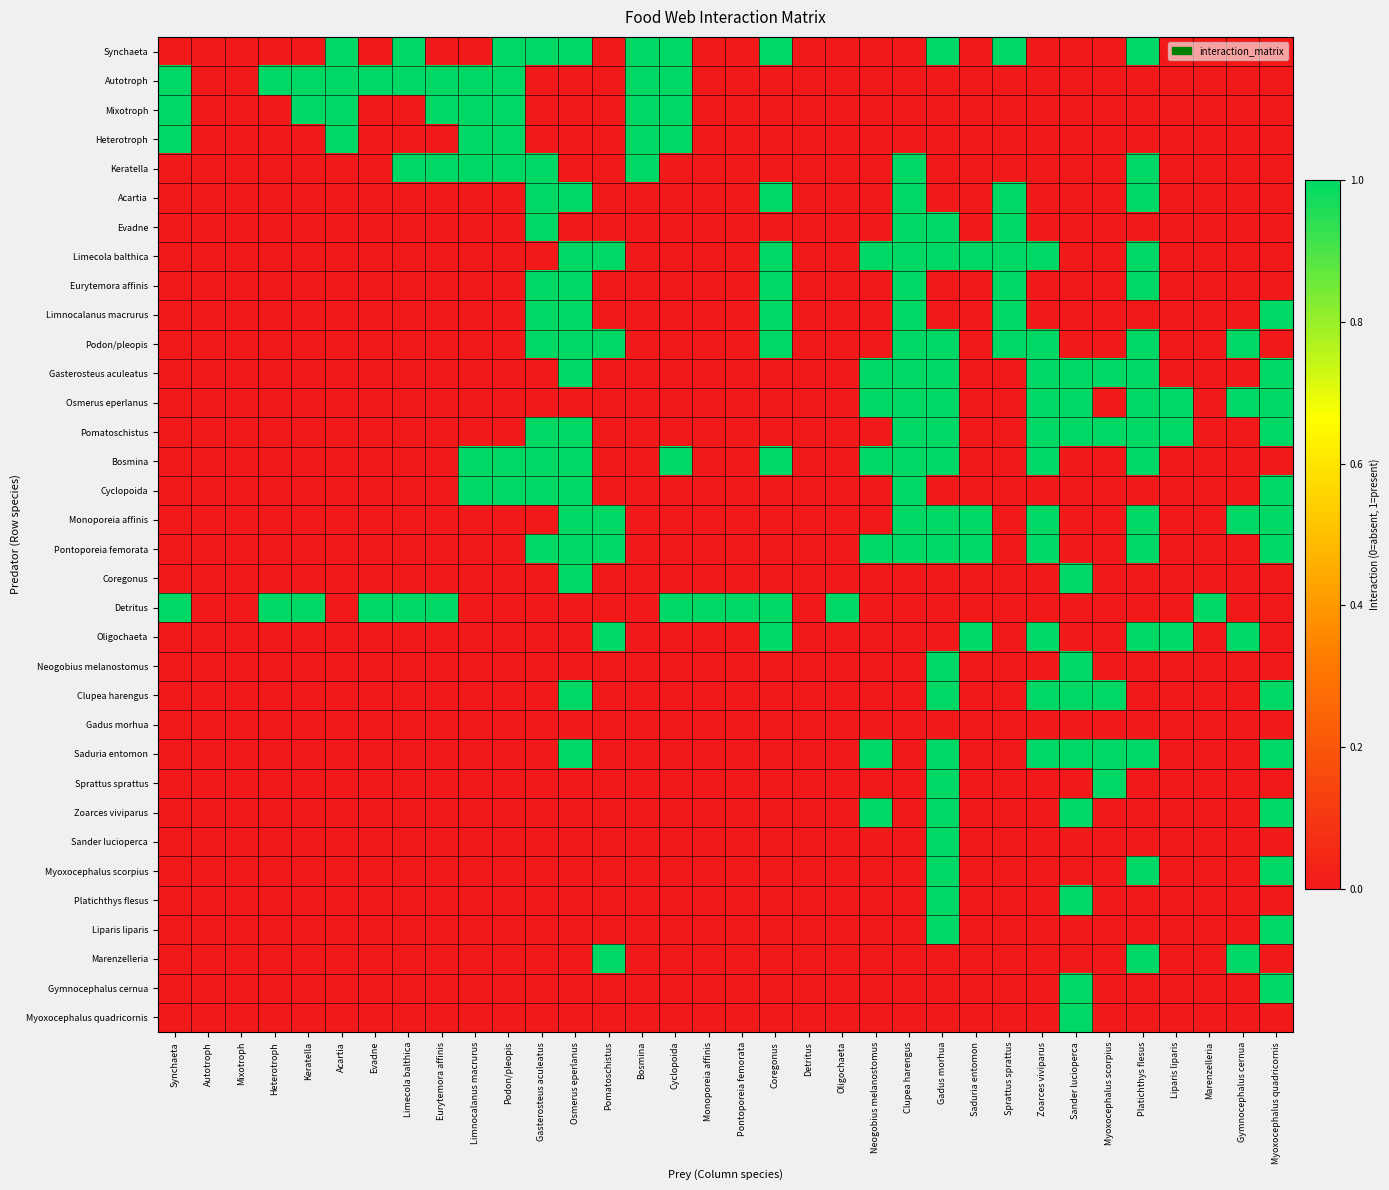

Which series has the widest spread of values?

Synchaeta